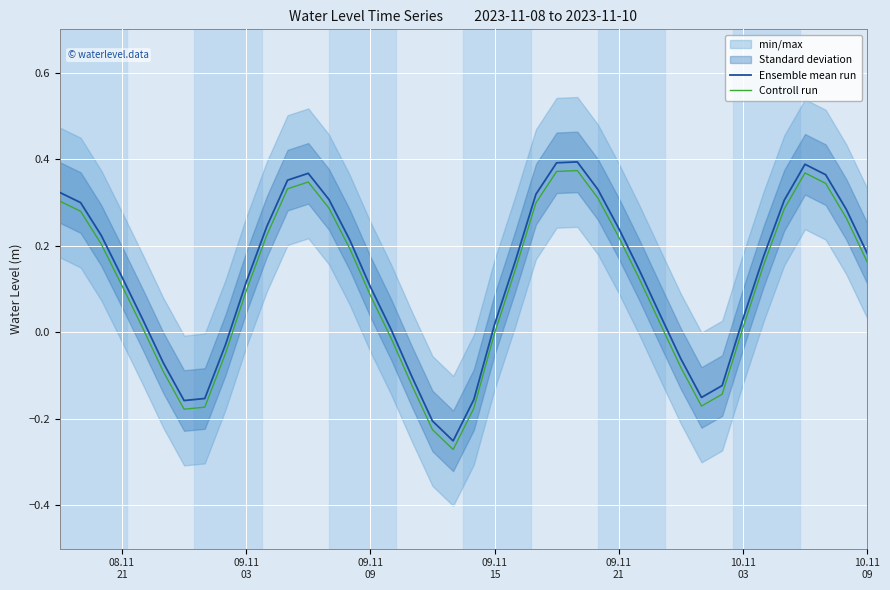

True or false: Ensemble mean run and Controll run cross at least once.

False